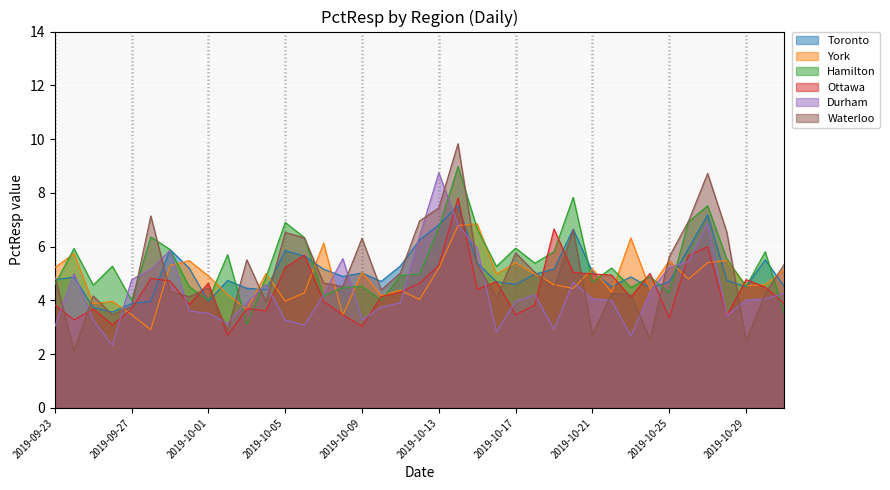

True or false: Durham has a value of 1.6 at 2019-09-27.

False